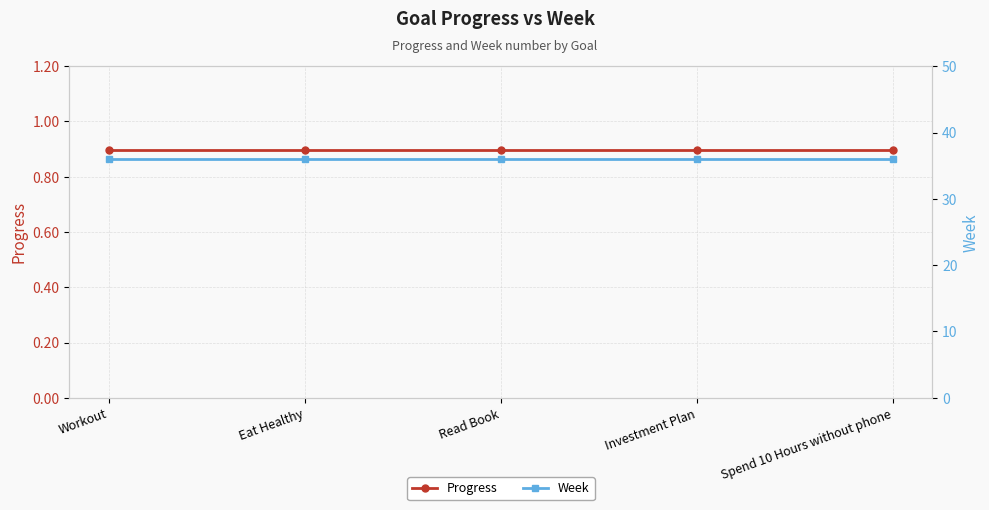

What is the total value across all series at Read Book?

36.9